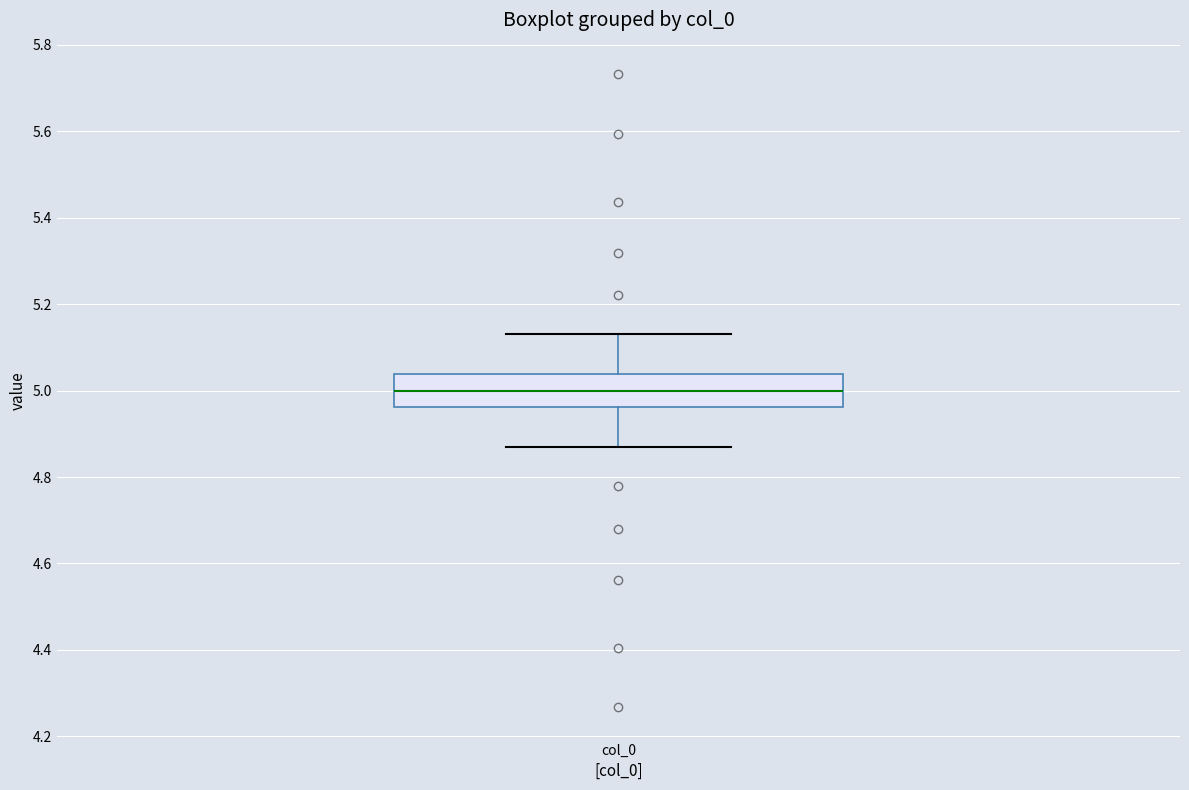

Transcribe this box plot: give where the median line is, the range the box spans, and where the two whiskers end, as read against the y-axis. The values are not printed on the chart, so give them approximately, as read against the axis.

median 5.00, box 4.96 to 5.04, whiskers 4.86 to 5.14